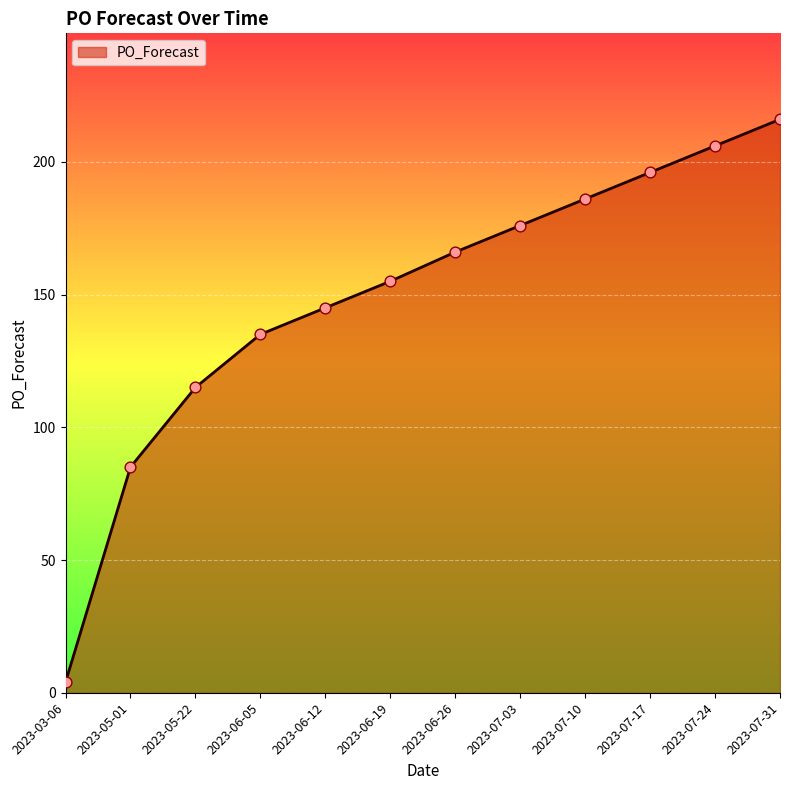

Between 2023-07-24 and 2023-07-03, which is larger?

2023-07-24